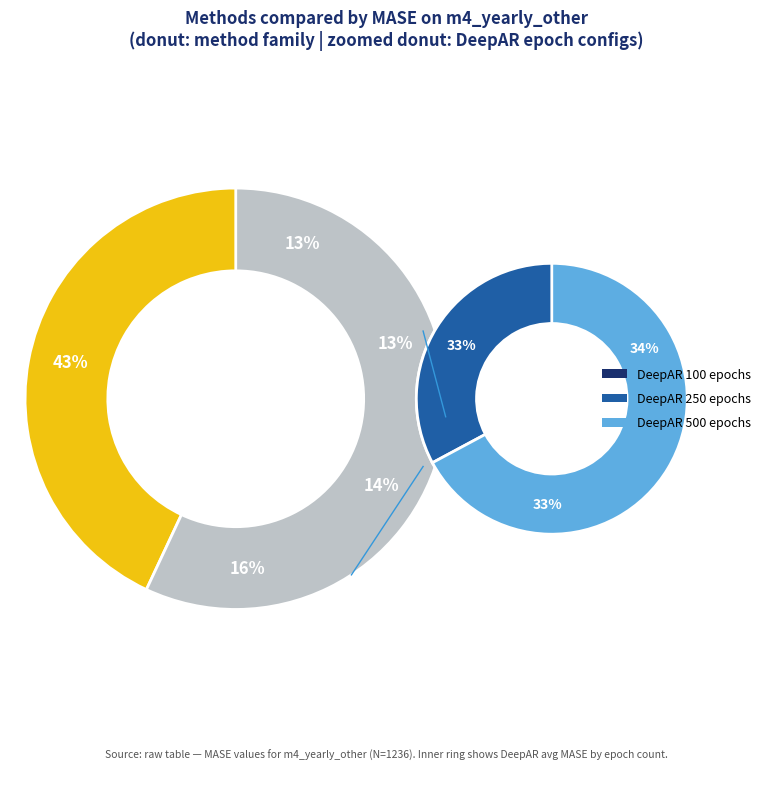

To the nearest percent, what is the combined percentage of ETSARIMA and Naive2?

29%